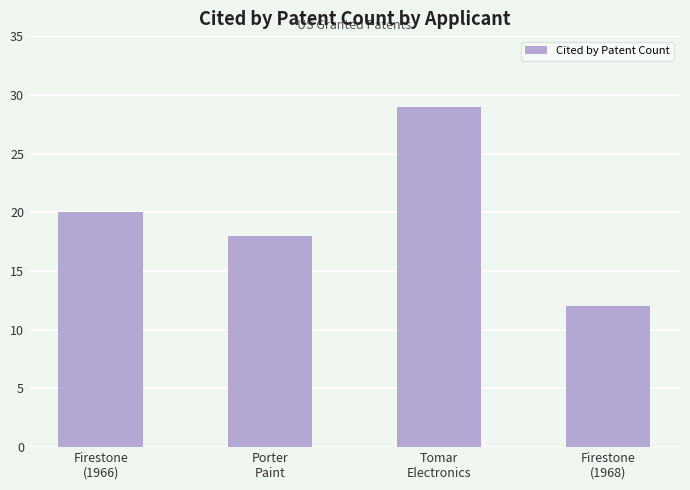

What is the value of the 4th bar from the left?

12